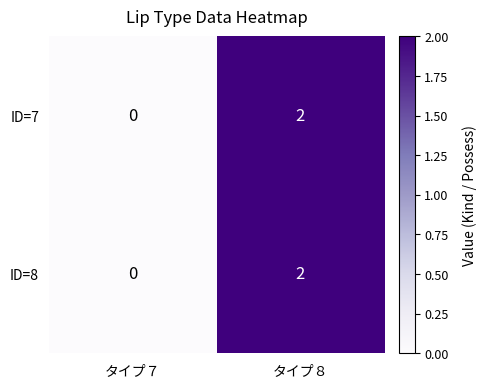

At which category does the chart reach its minimum across all series?

タイプ７